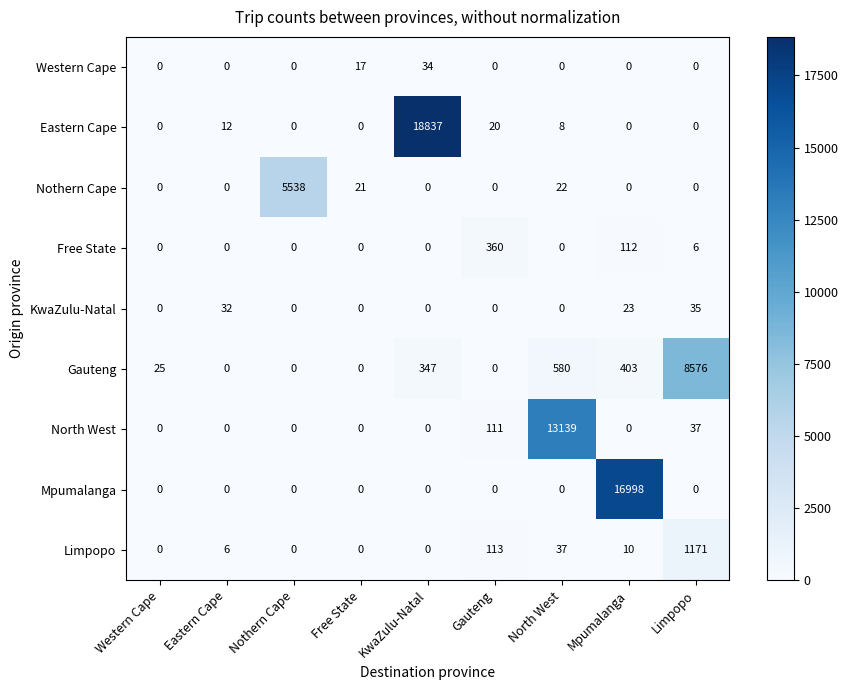

Is it true that Western Cape equals -14 at Eastern Cape?

False